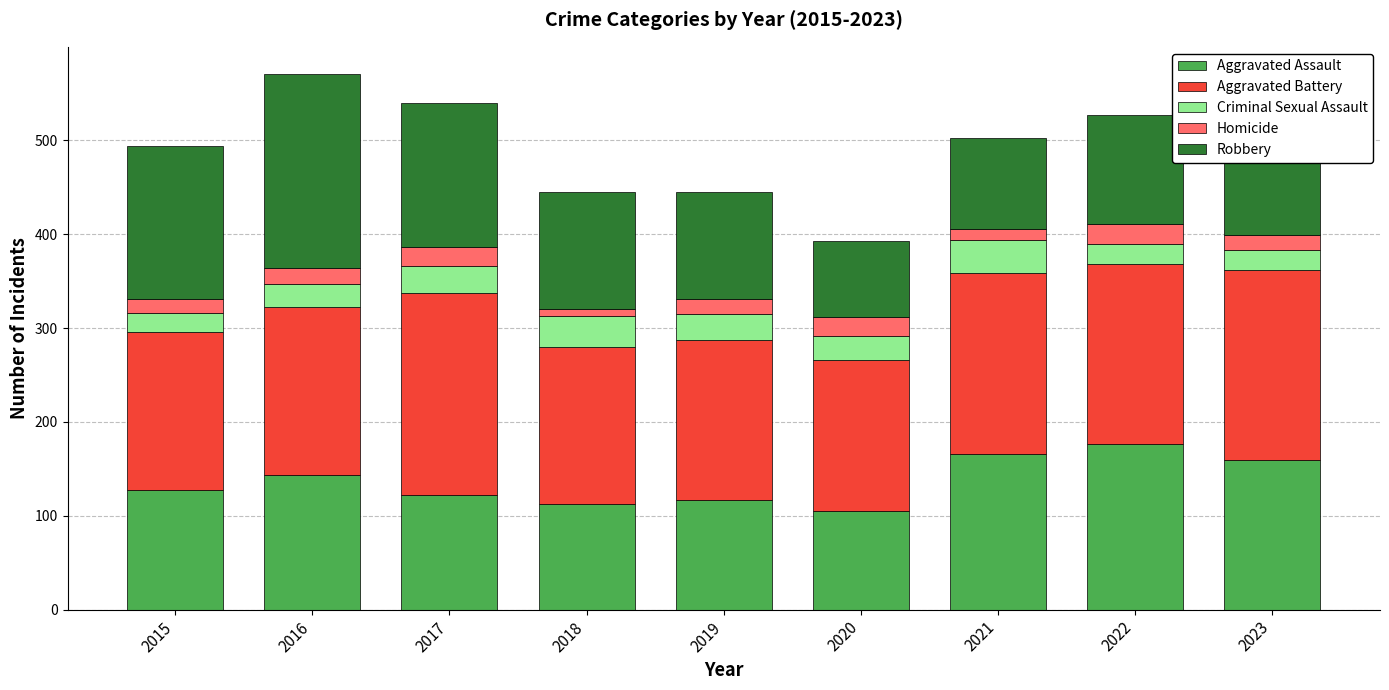

What is the difference between the Aggravated Assault values at 2016 and 2023?

16